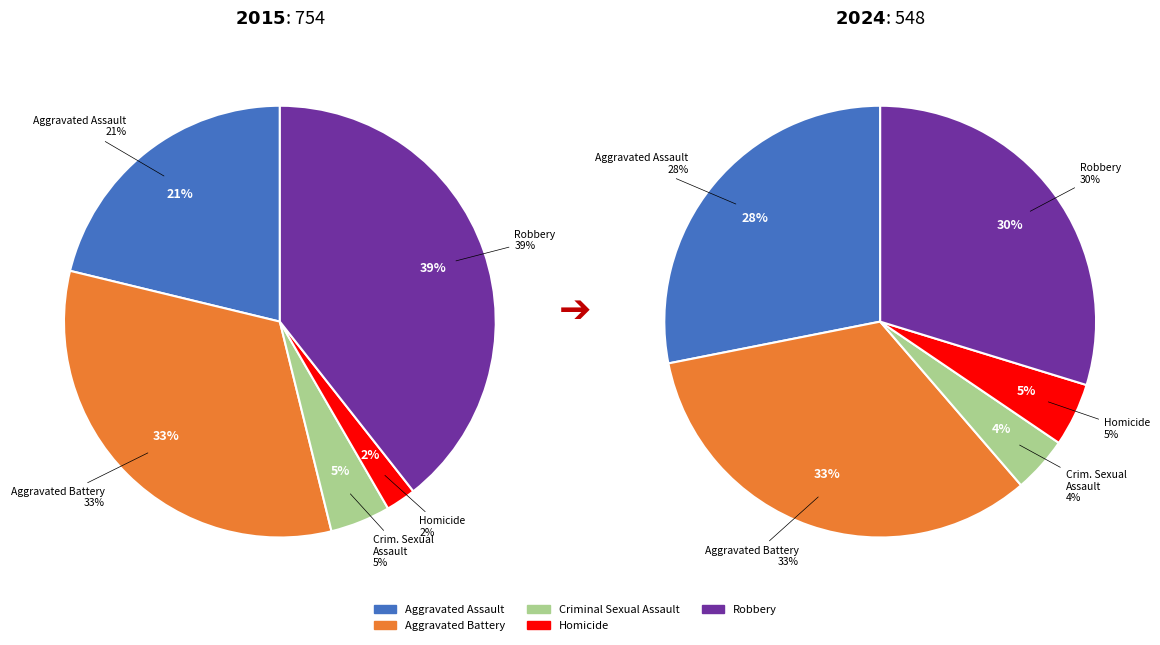

Does any single category account for the majority?

No